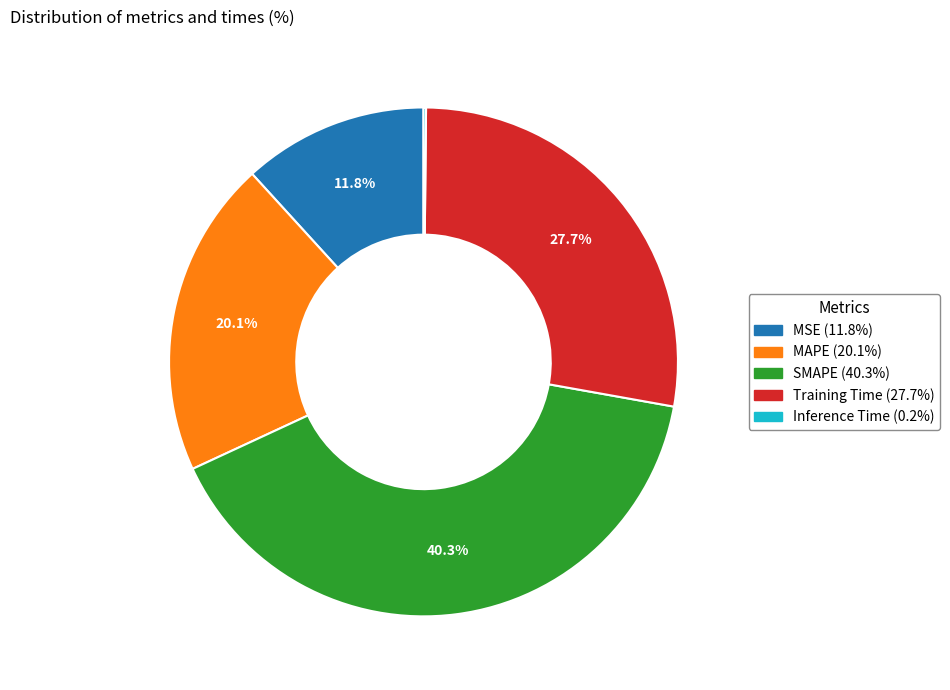

Which has a higher value, MSE or MAPE?

MAPE